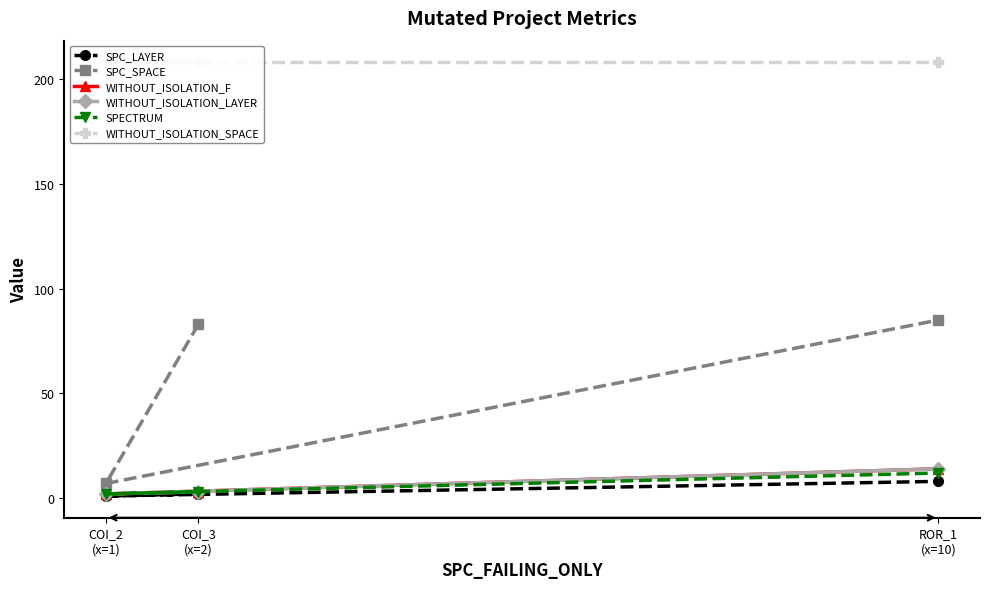

List the series in order of their peak value, highest first.

WITHOUT_ISOLATION_SPACE, SPC_SPACE, WITHOUT_ISOLATION_F, WITHOUT_ISOLATION_LAYER, SPECTRUM, SPC_LAYER